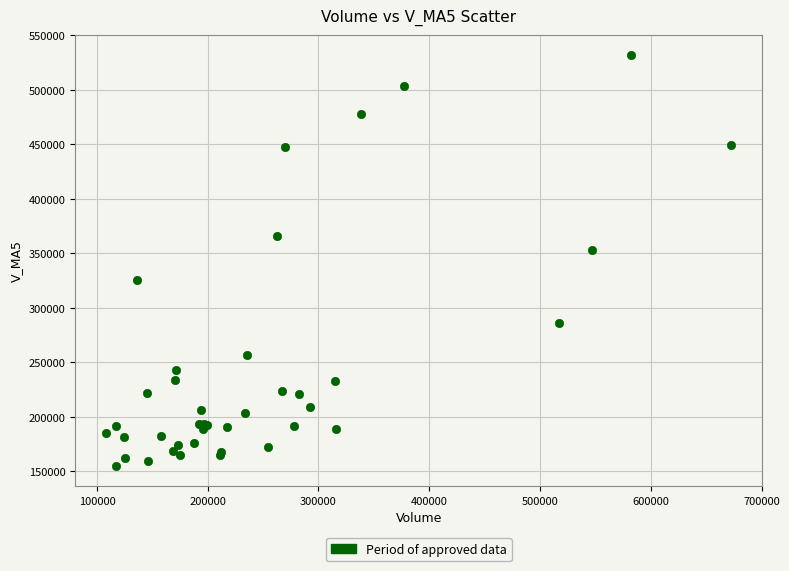

What Y value in the scatter plot is closest to 343389?

352777.1